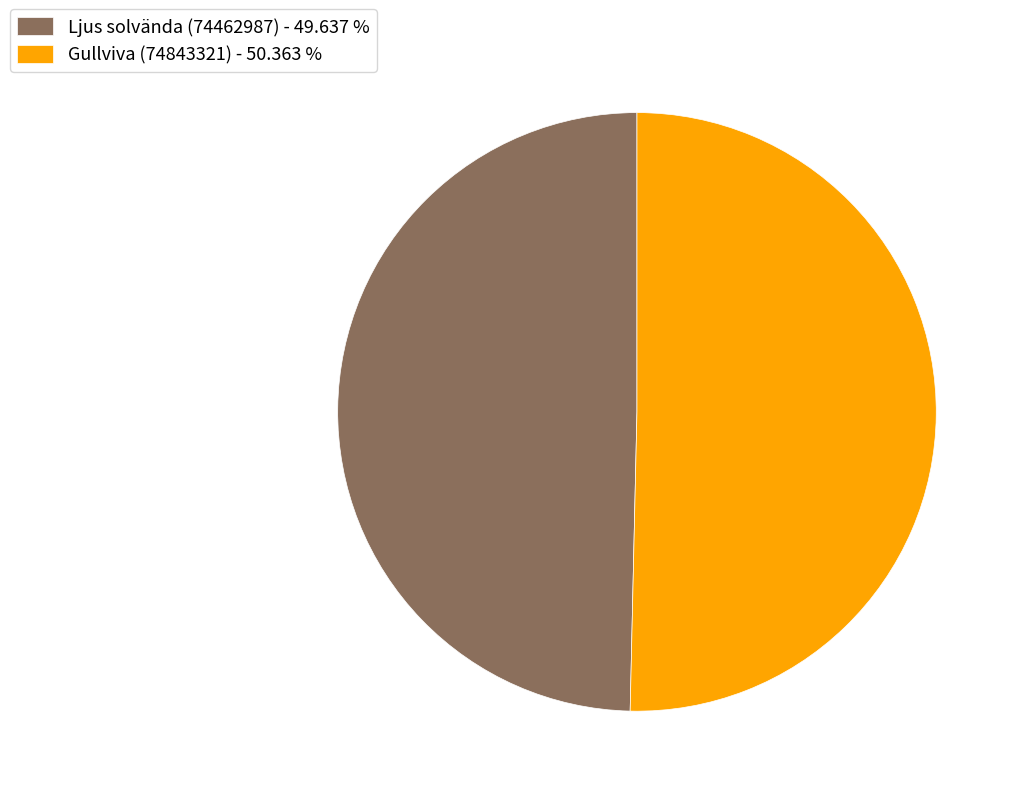

Which has a higher value, Gullviva (74843321) - 50.363 % or Ljus solvända (74462987) - 49.637 %?

Gullviva (74843321) - 50.363 %